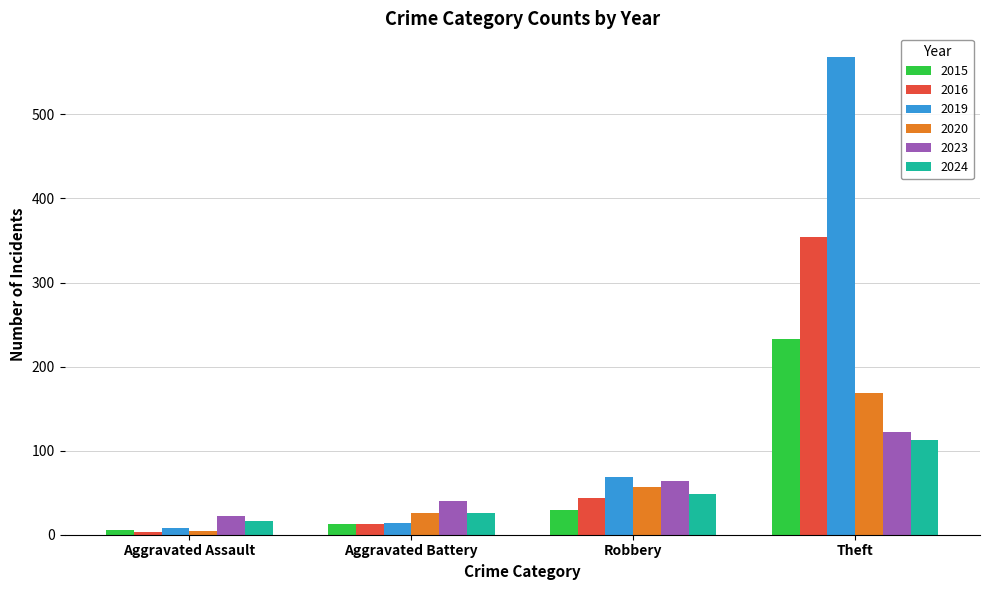

Between Aggravated Battery and Robbery, which series saw the biggest shift?

2019